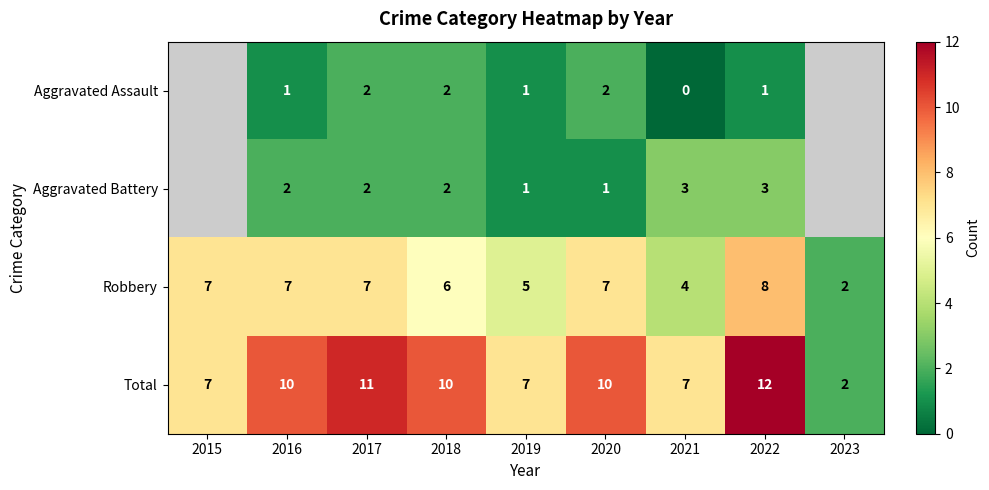

Count the Robbery values in the range 5 to 7.

6